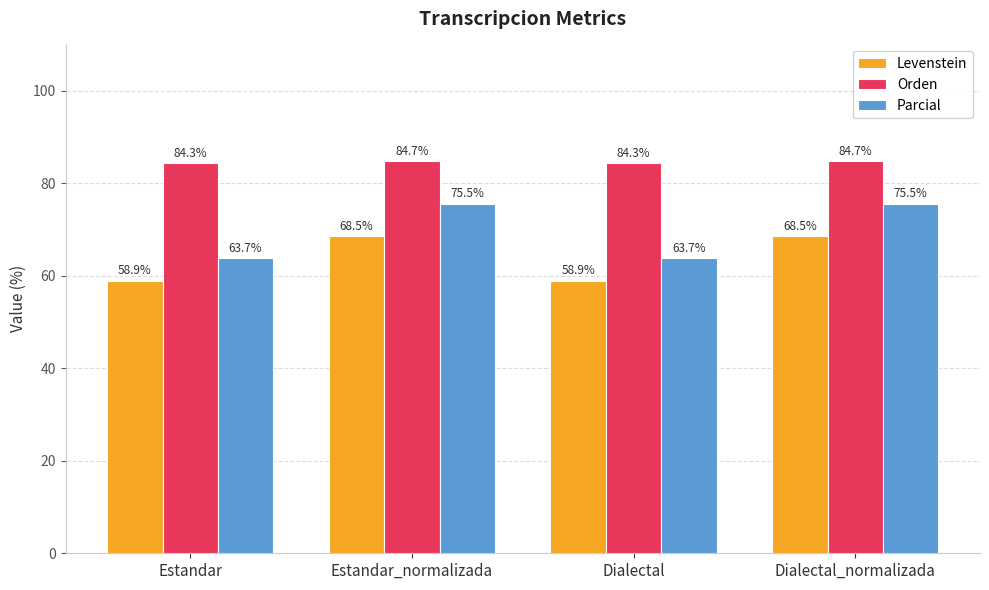

What is the highest value of the Parcial series?

75.5